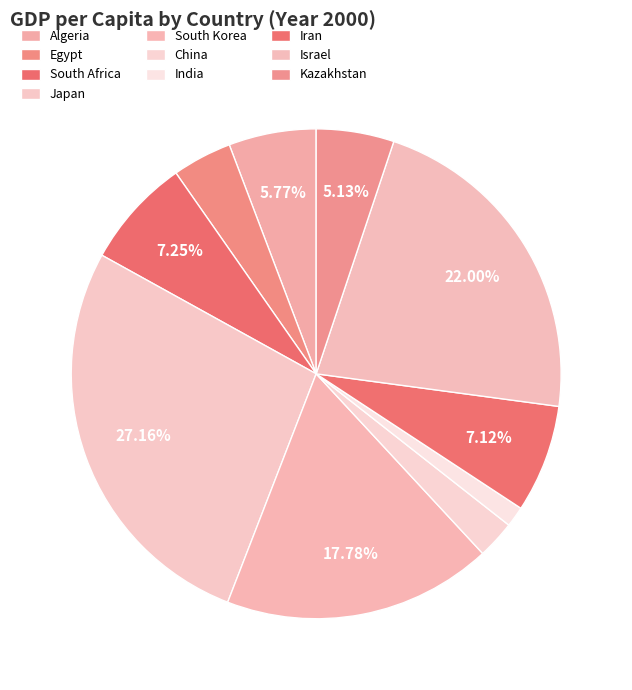

Rank the categories by value from lowest to highest.

India, China, Egypt, Kazakhstan, Algeria, Iran, South Africa, South Korea, Israel, Japan